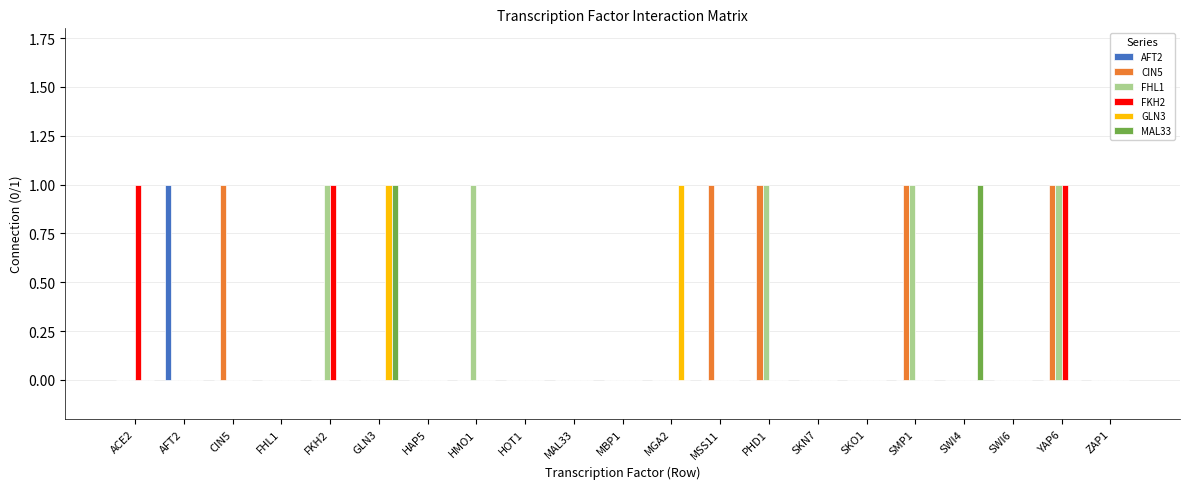

At which category is the sum across all series the highest?

YAP6